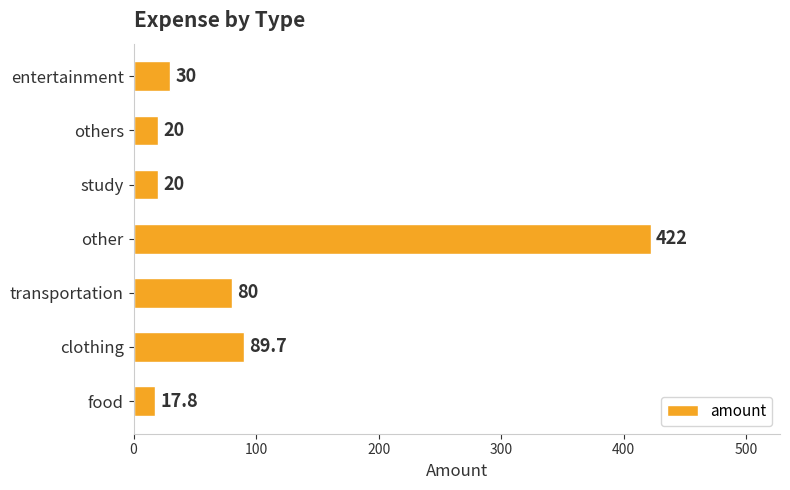

Reading bottom to top, extract all data points from this chart.

17.8	89.7	80.0	422.0	20.0	20.0	30.0